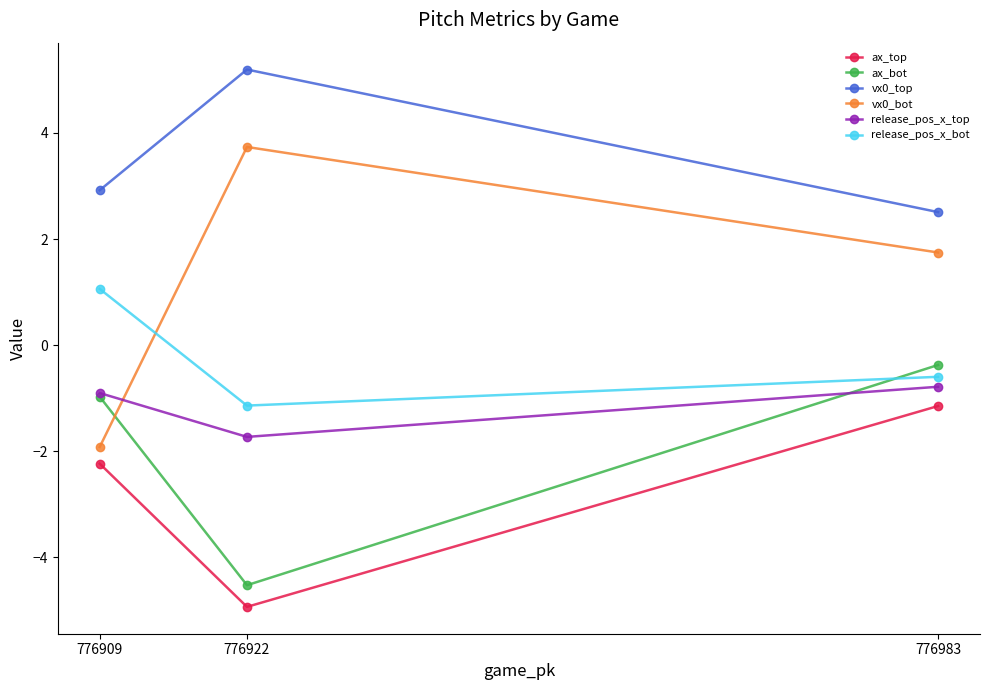

What is the sum of the release_pos_x_bot values at 776922 and 776909?

-0.1